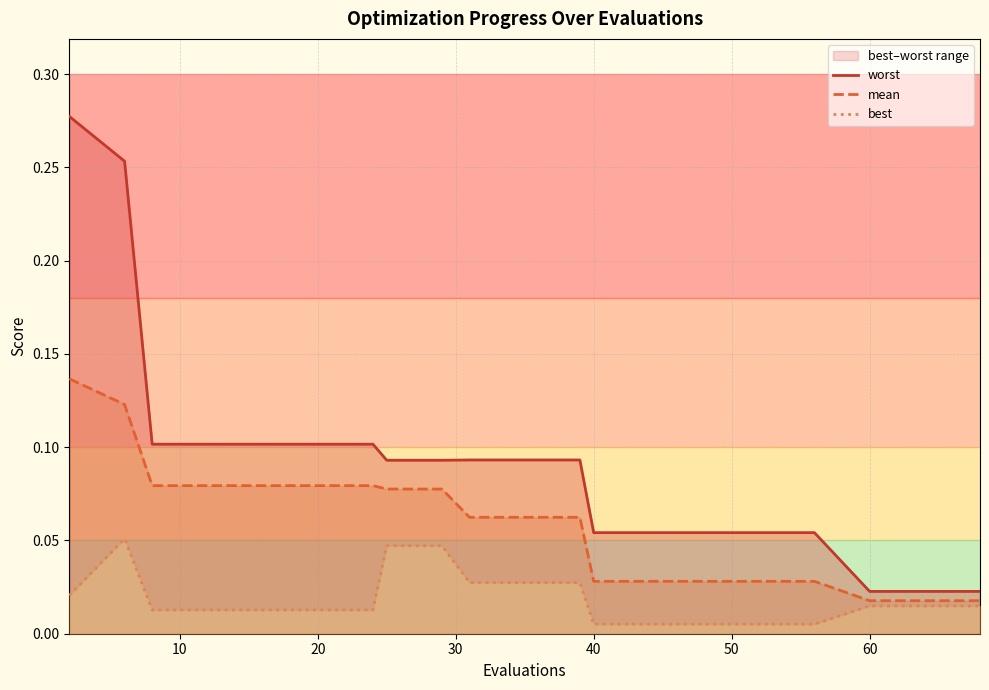

What are all the series names shown in the legend?

worst, mean, best